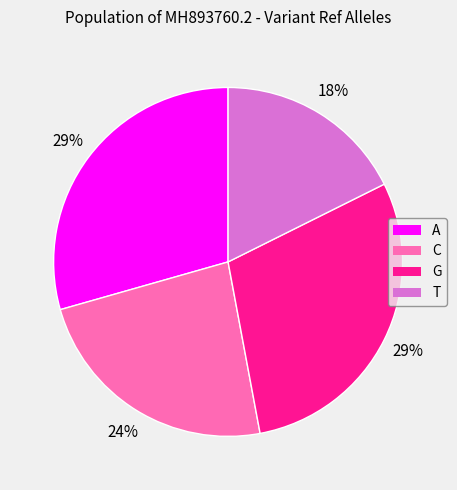

Combined, do T and A account for over 50%?

No